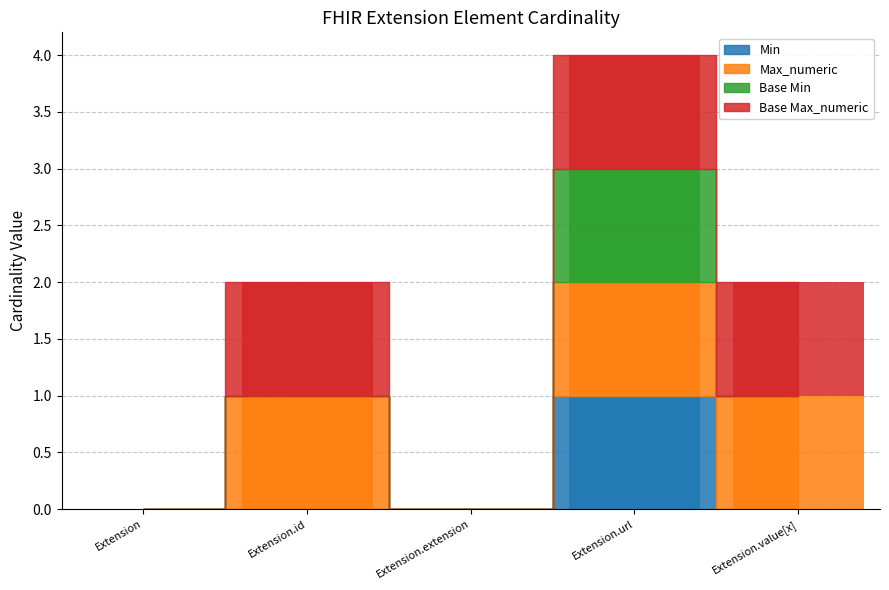

The Base Max_numeric series shows 1 at Extension.value[x]. True or false?

False